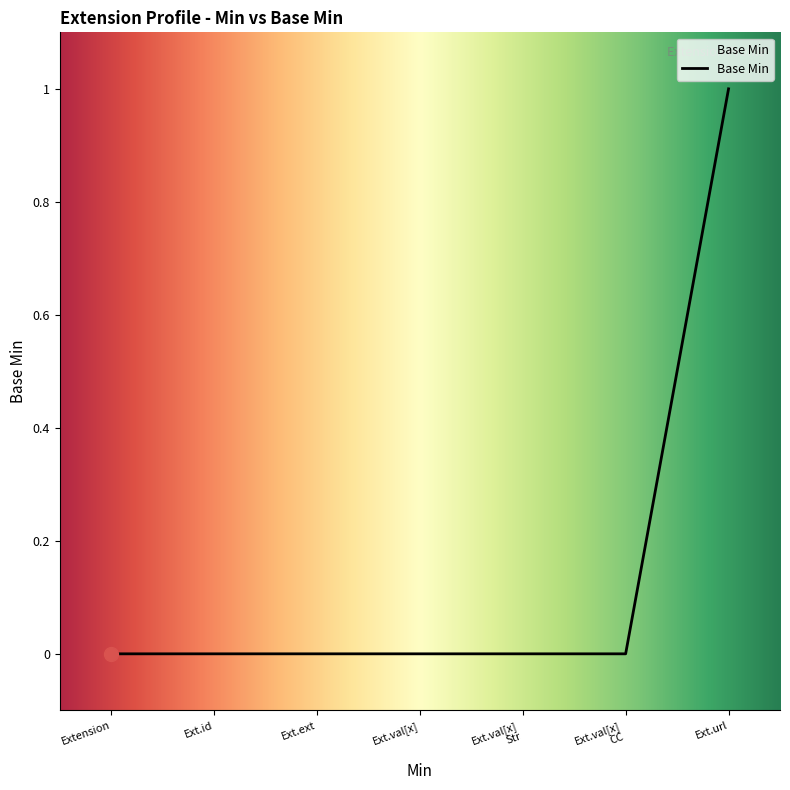

How many values exceed 0?

1